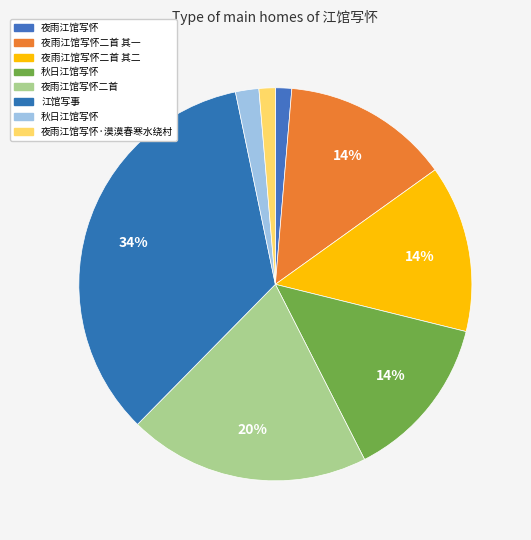

To the nearest percent, what is the average slice percentage?

12%